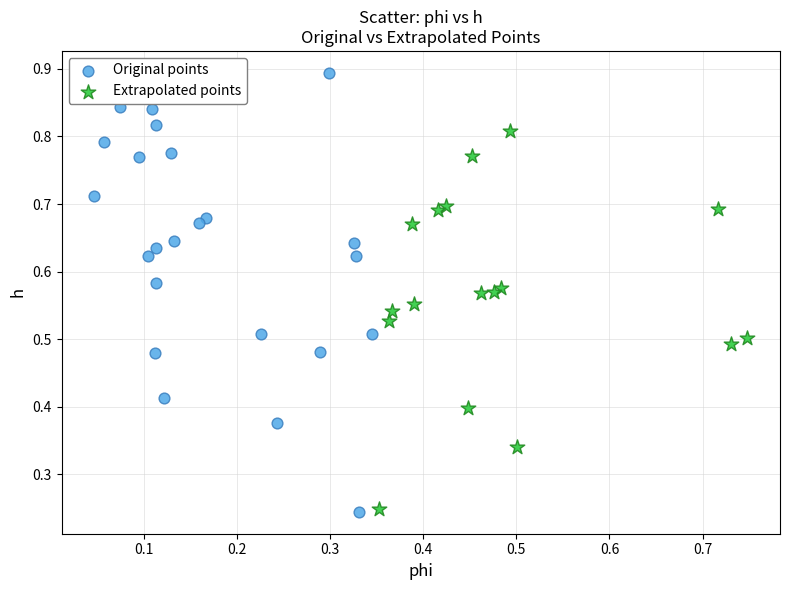

Which series has the largest Y range (max minus min)?

Original points